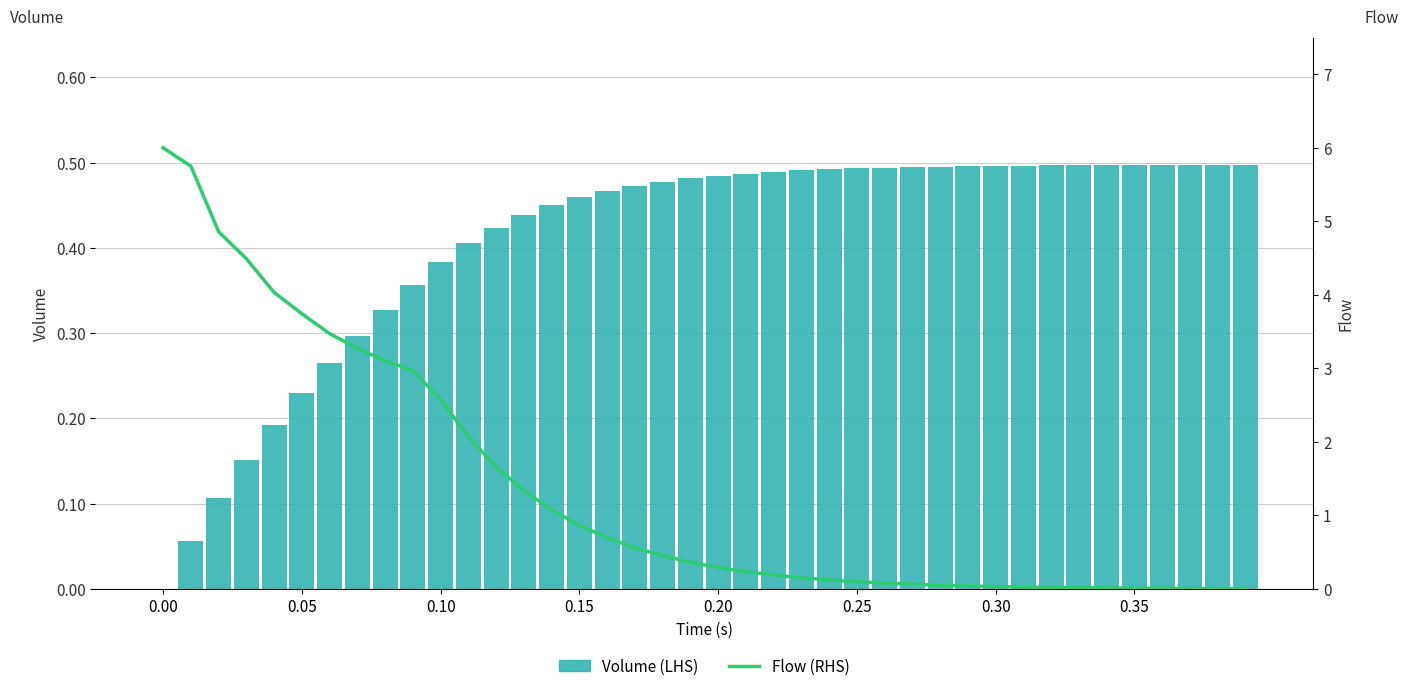

What is the value of the Volume (LHS) bar at the 15th from the left?

0.4